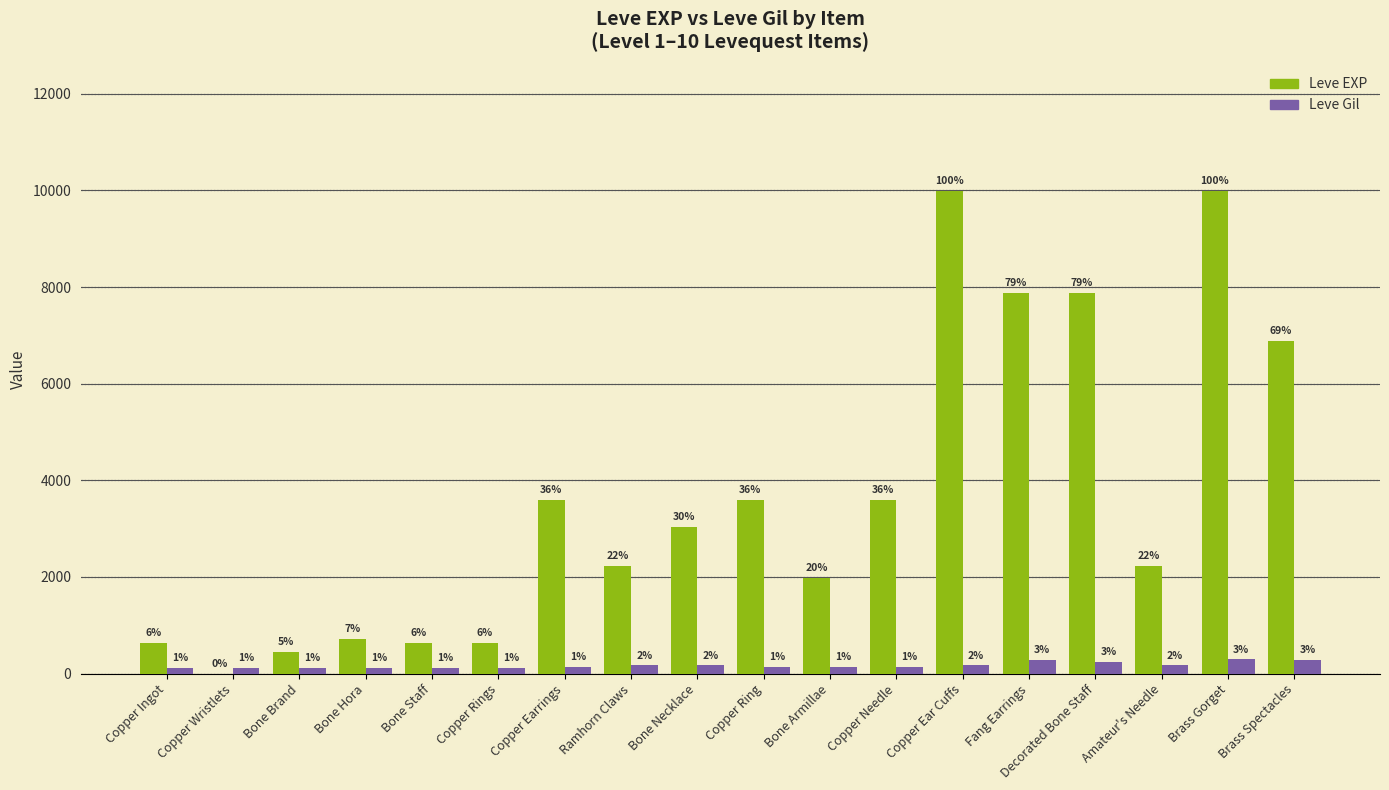

List the series in order of their peak value, lowest first.

Leve Gil, Leve EXP